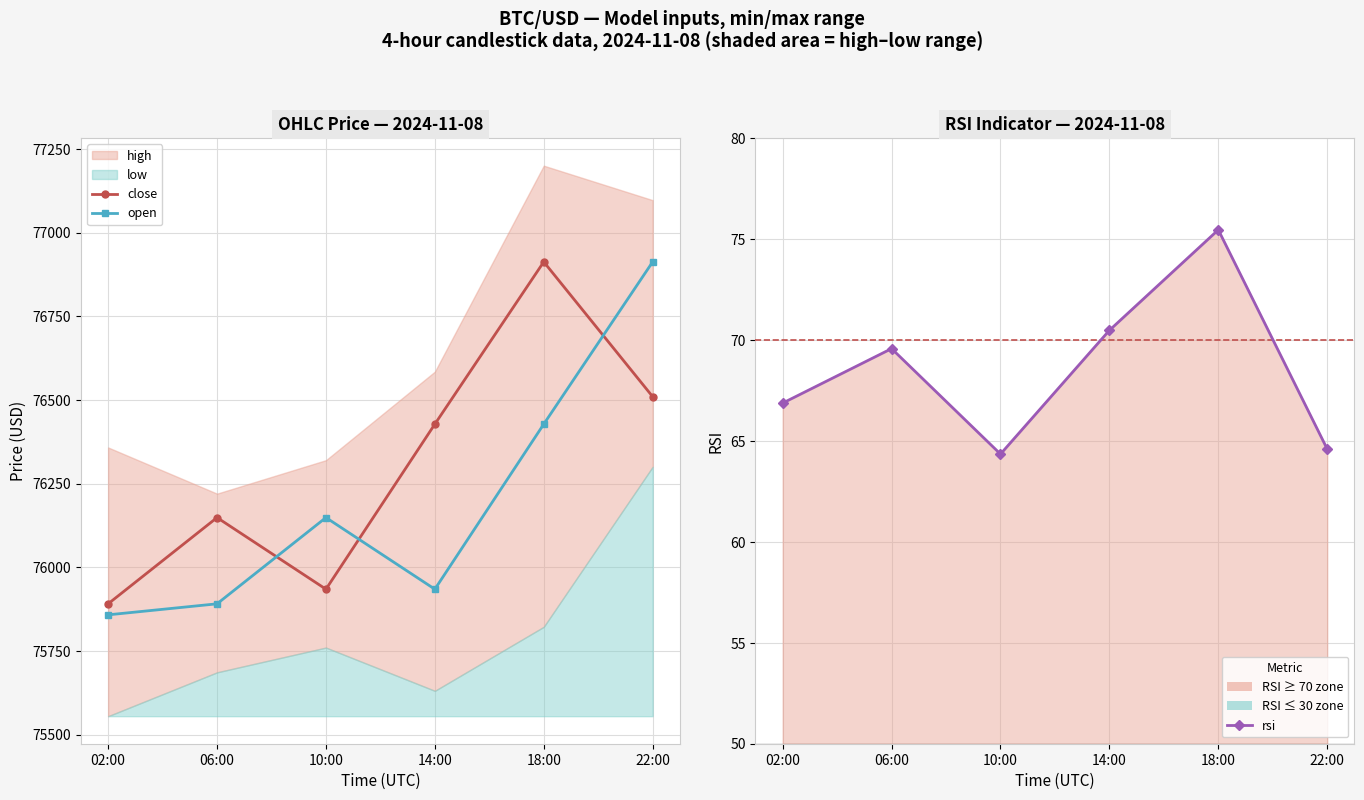

List the series in order of their peak value, lowest first.

rsi, close, open